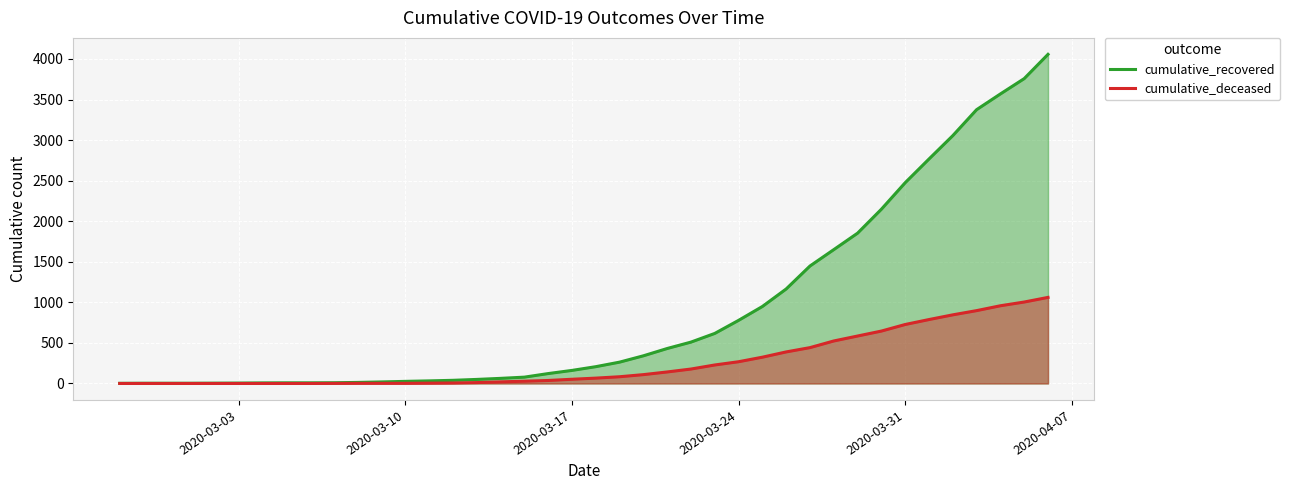

What is the greatest value displayed?

4057